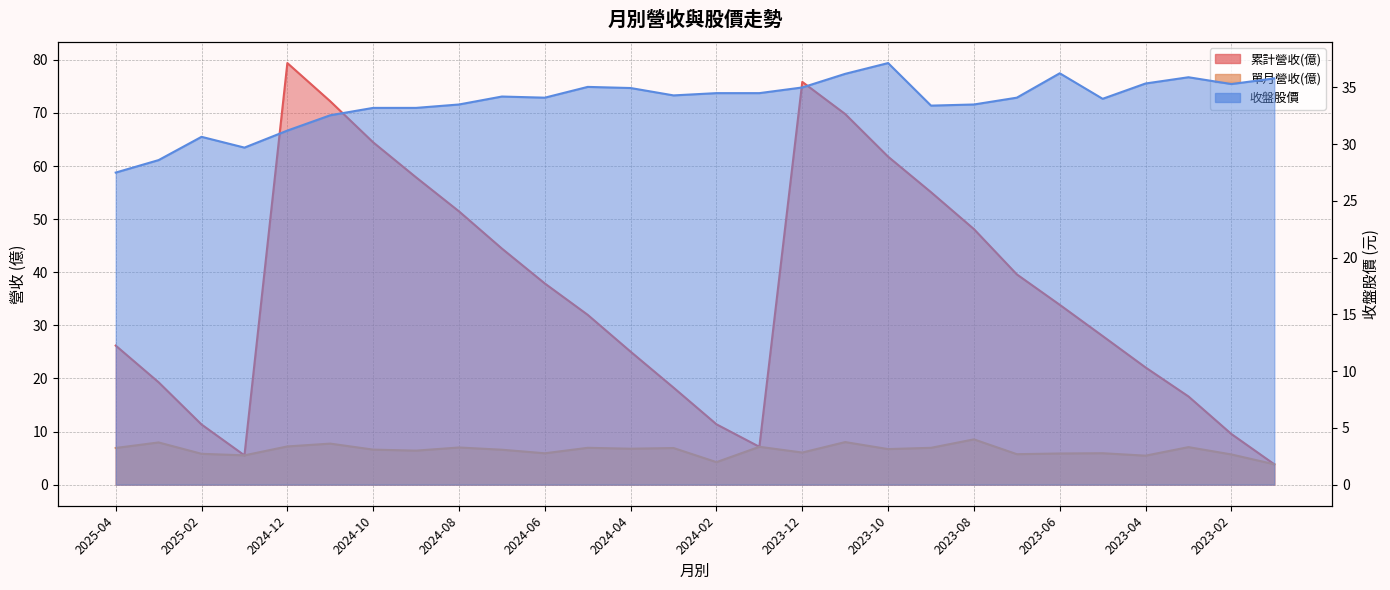

What is the label of the 10th point from the right?

2023-10